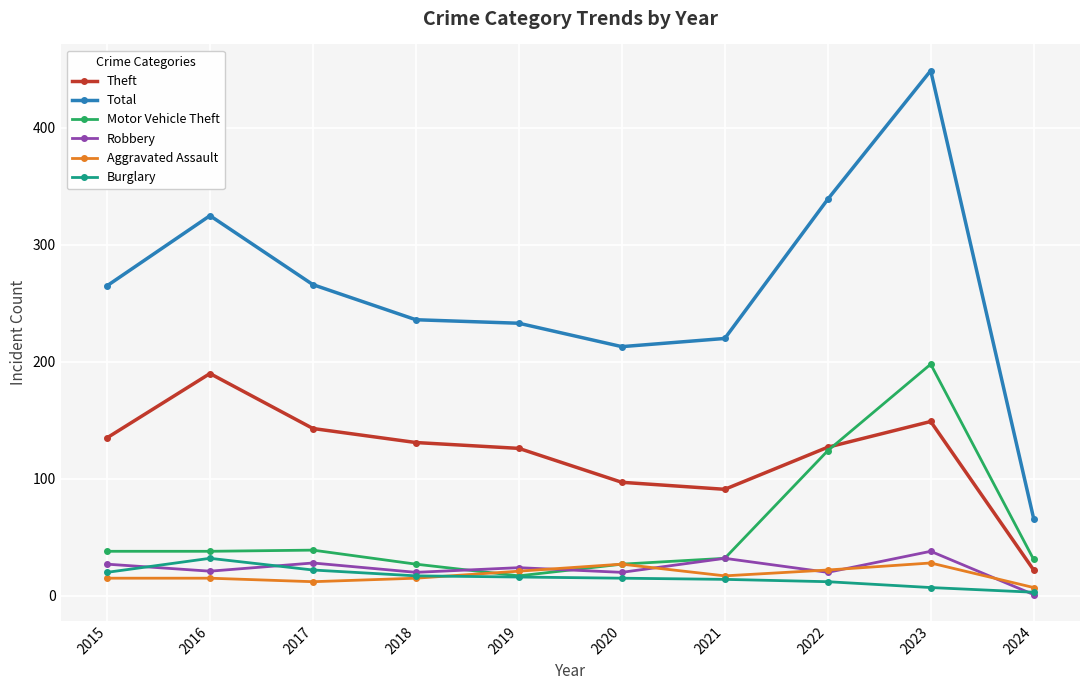

At which category is the sum across all series the highest?

2023